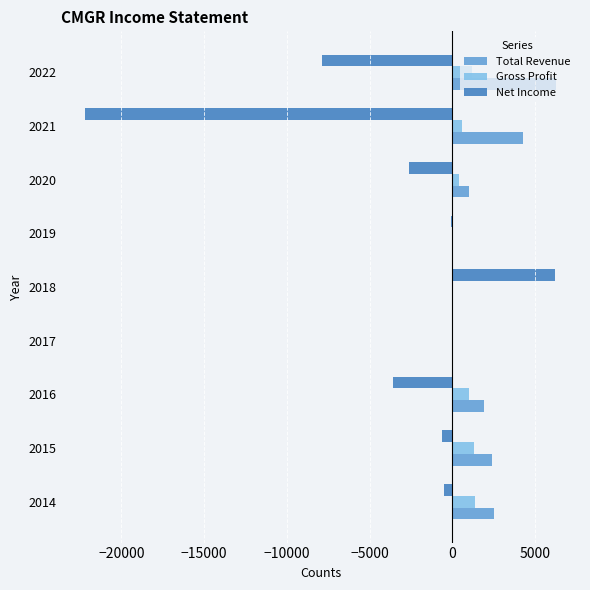

The Total Revenue series shows 4311 at 2015. True or false?

False